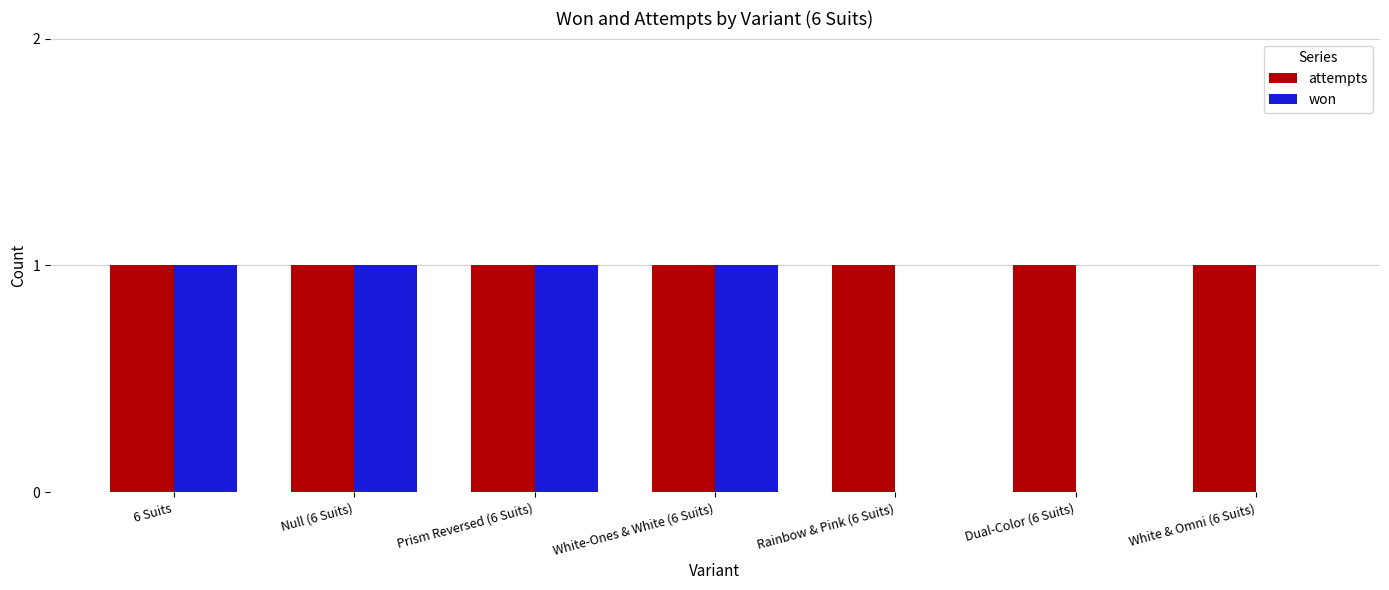

Which series has the largest total across all categories?

attempts